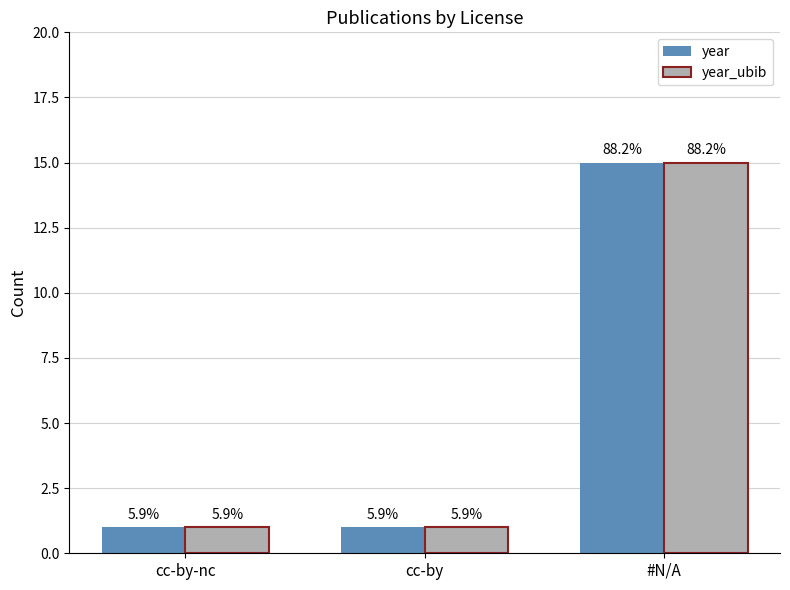

Reading left to right, list all the values displayed in this chart.

year: cc-by-nc=1	cc-by=1	#N/A=15
year_ubib: cc-by-nc=1	cc-by=1	#N/A=15